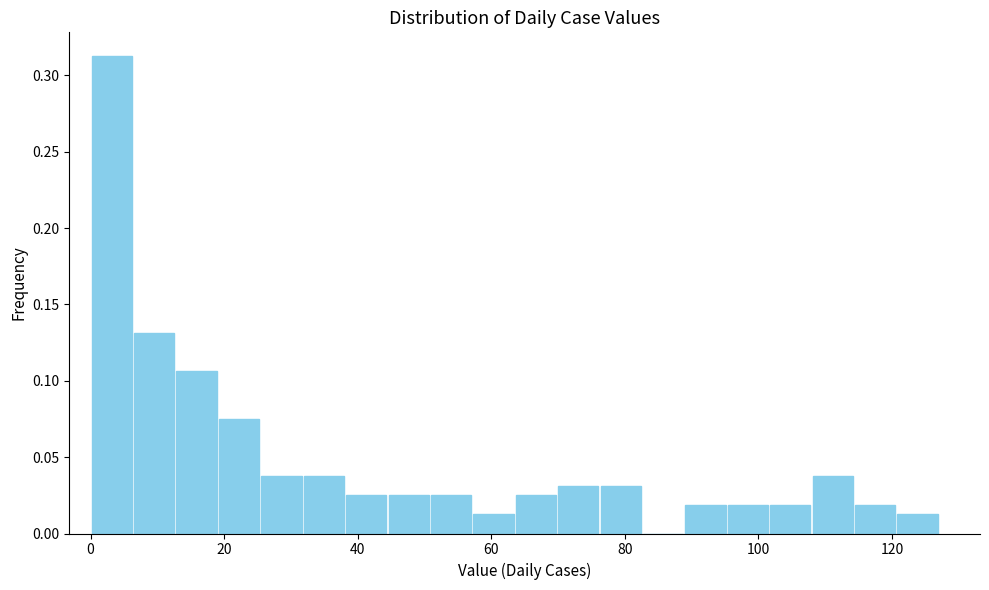

Around what value on the x-axis is the tallest bar? Give the approximate position of its centre, as read against the axis.

4